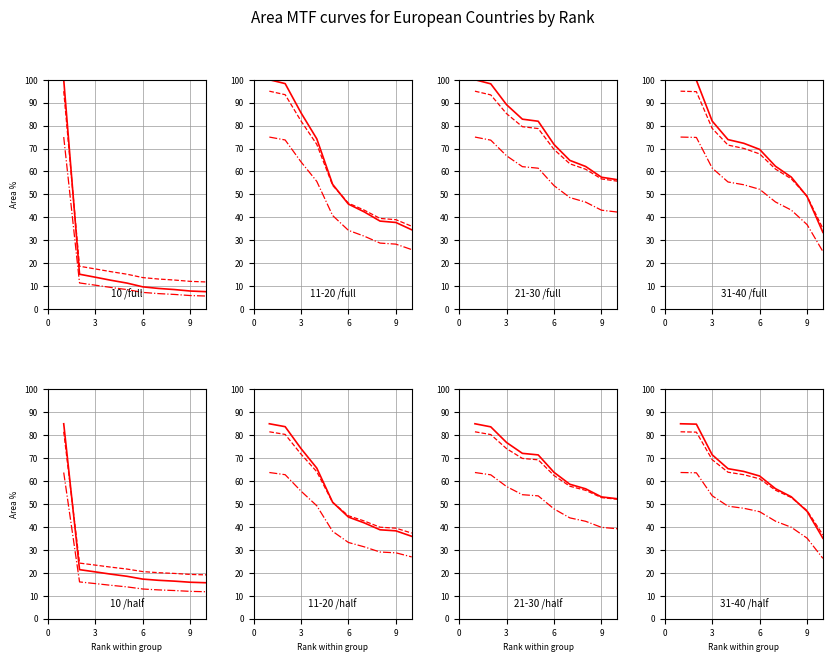

Between which two adjacent categories do Top 21-30 and Top 11-20 first intersect?

4 and 5